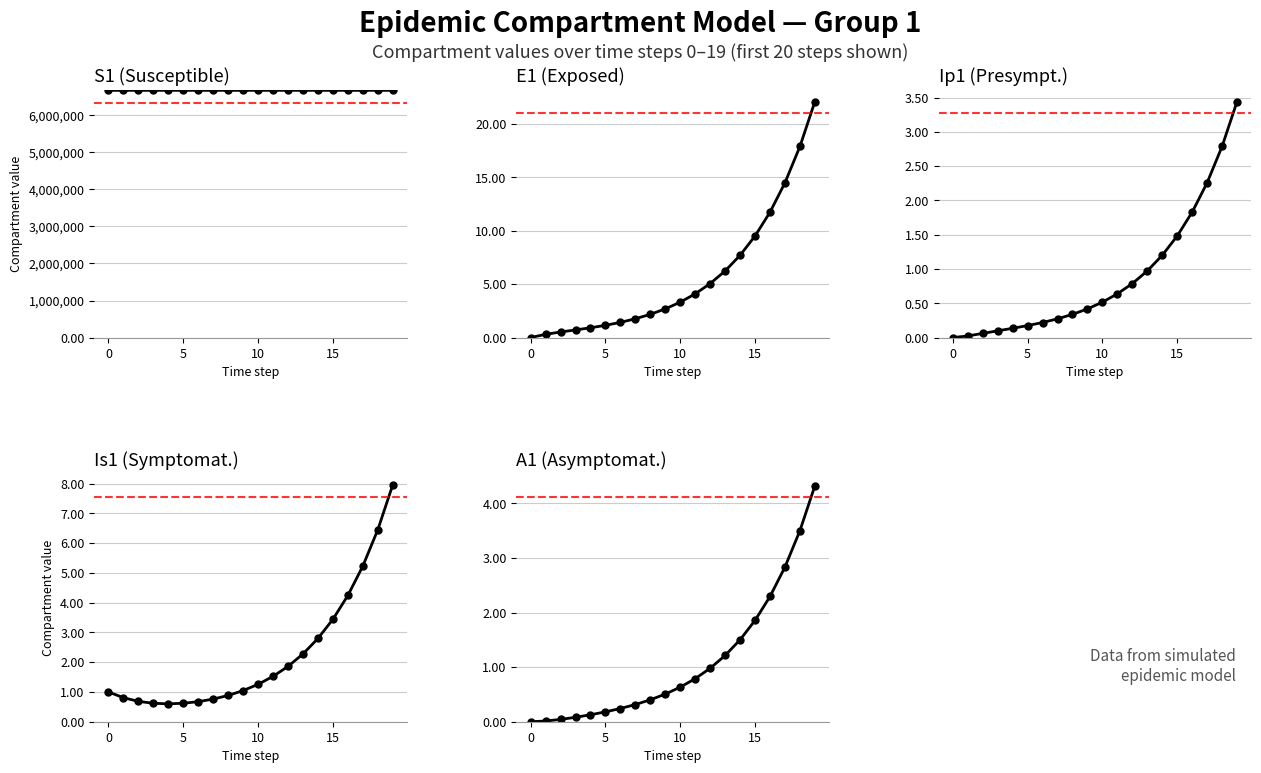

Where is Is1 nearest to the value 4?

16